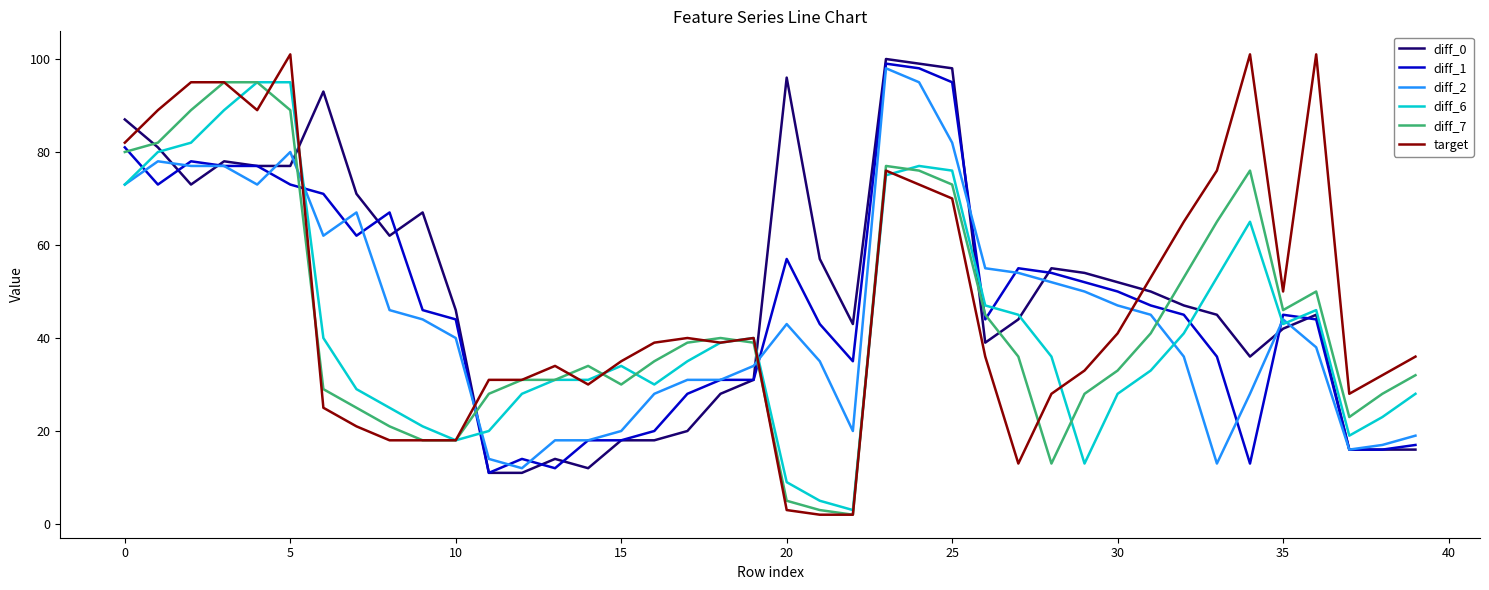

Which series has the largest range (max minus min)?

target